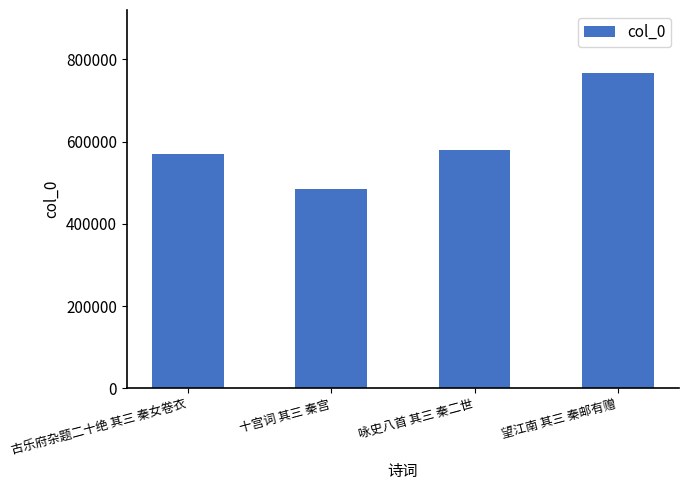

What is the smallest value displayed?

484764